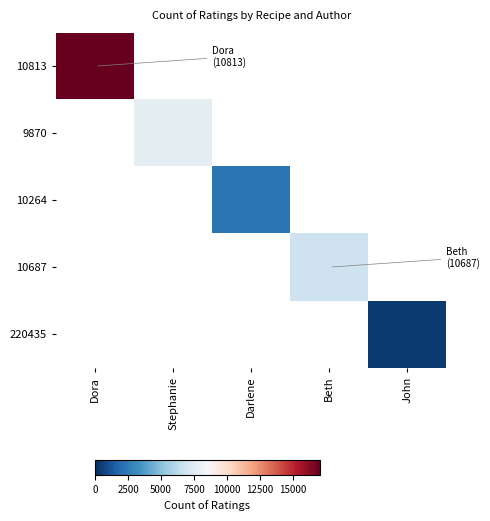

At Darlene, list the series in order from smallest to largest.

10813, 9870, 10264, 10687, 220435